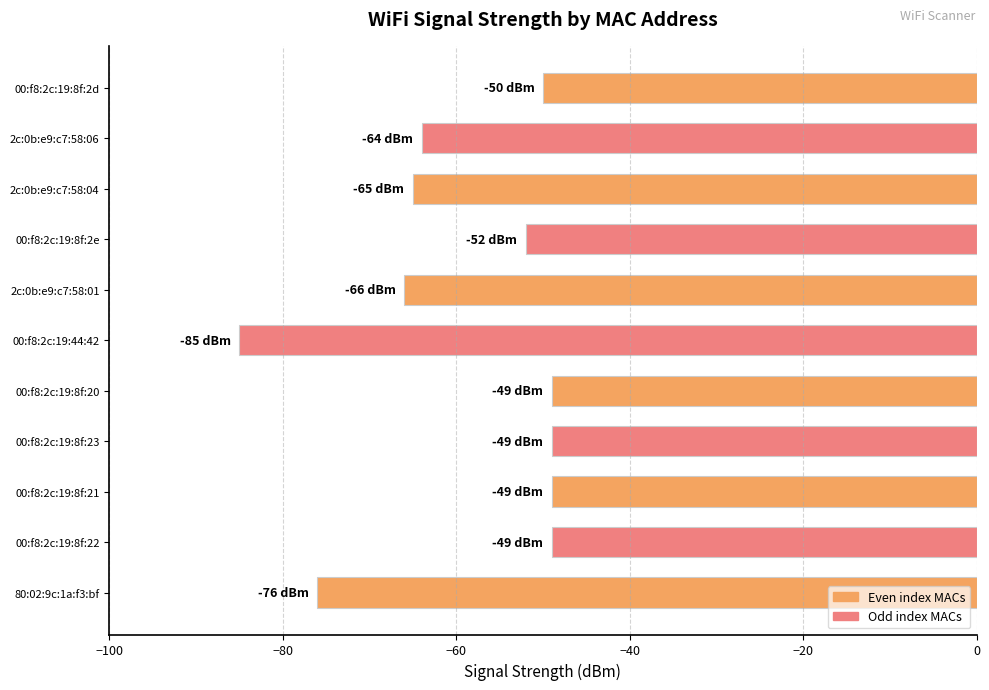

What is the maximum value shown in the chart?

-49